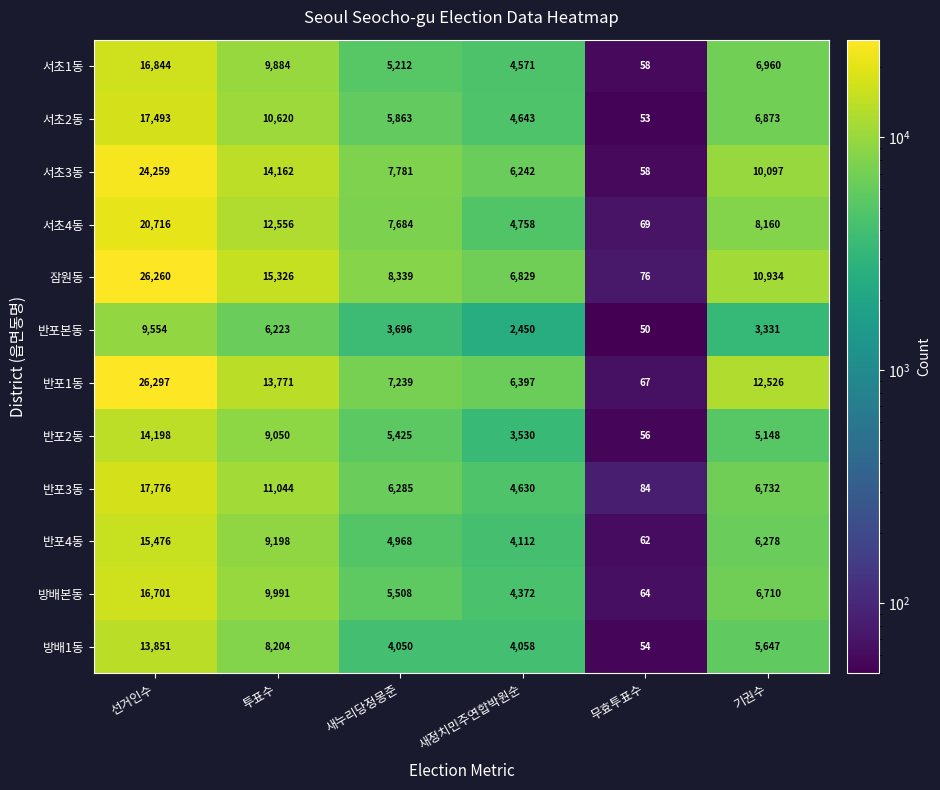

What is the difference between the highest and lowest values at 무효투표수?

34